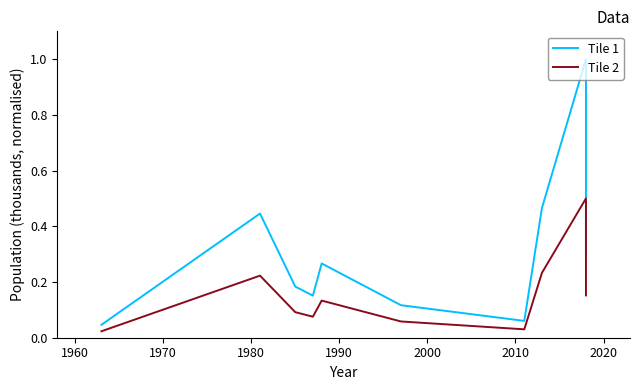

True or false: Tile 1 and Tile 2 intersect in this chart.

False